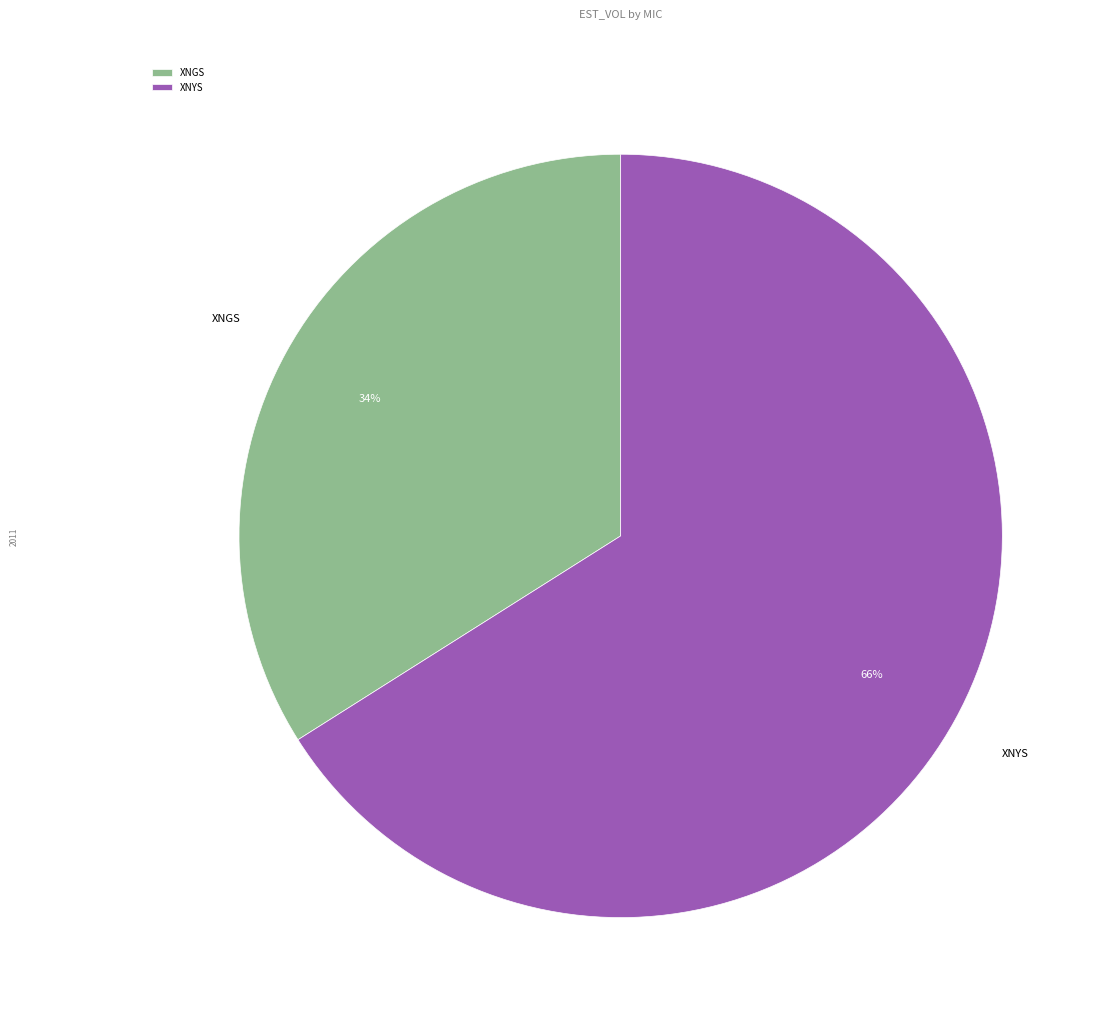

Do XNYS and XNGS together represent more than half of the pie?

Yes